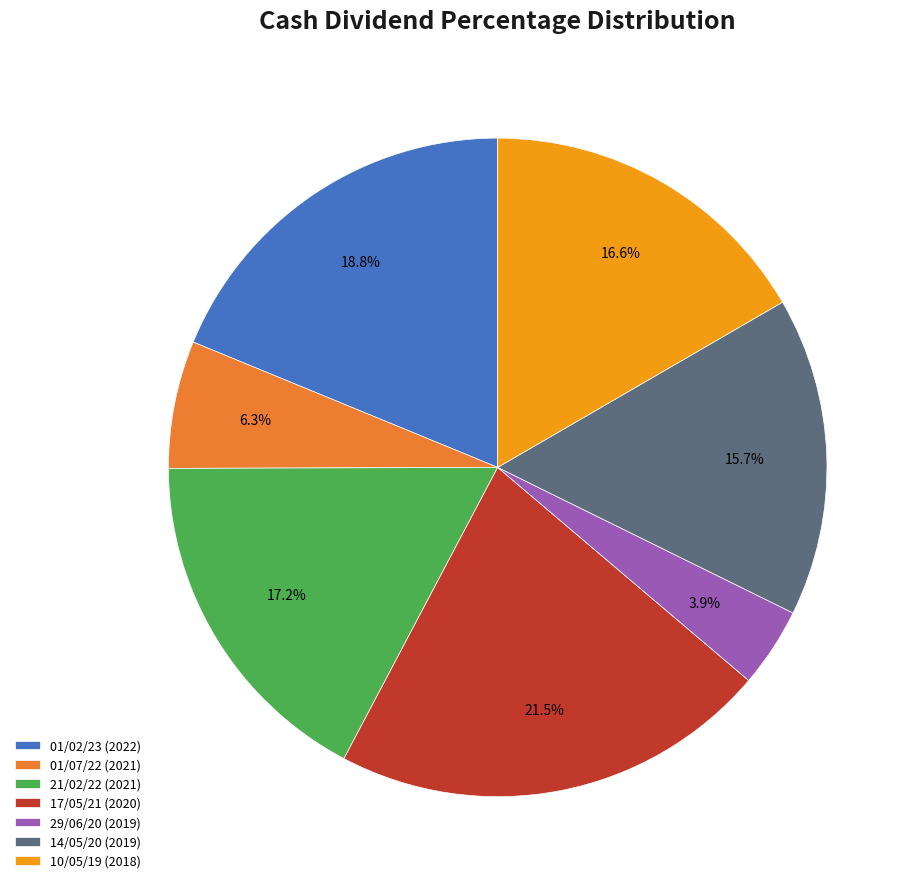

Is it true that 01/07/22 (2021) is 1% of the pie?

False